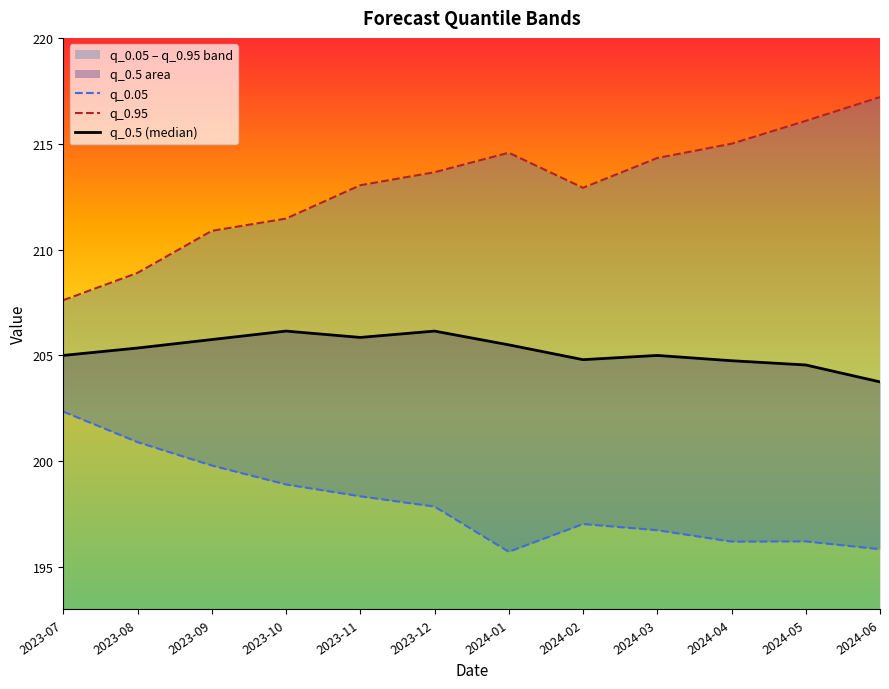

What is the maximum value for q_0.5 (median)?

206.2